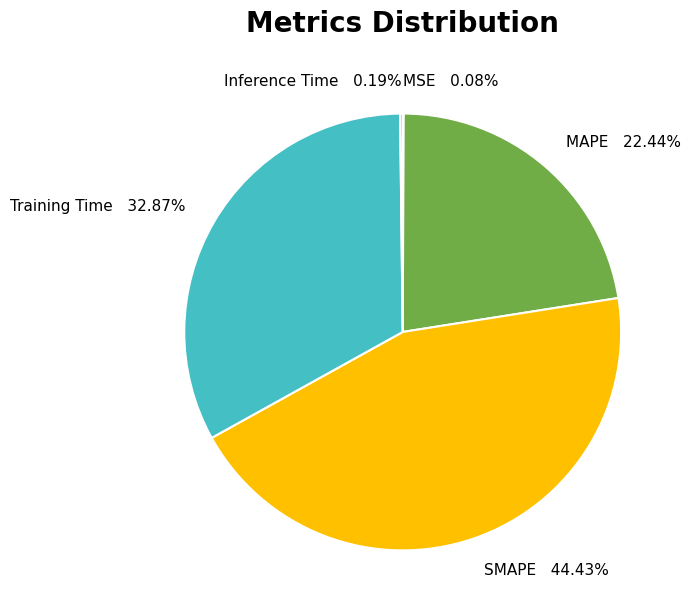

Which slice is the largest?

SMAPE